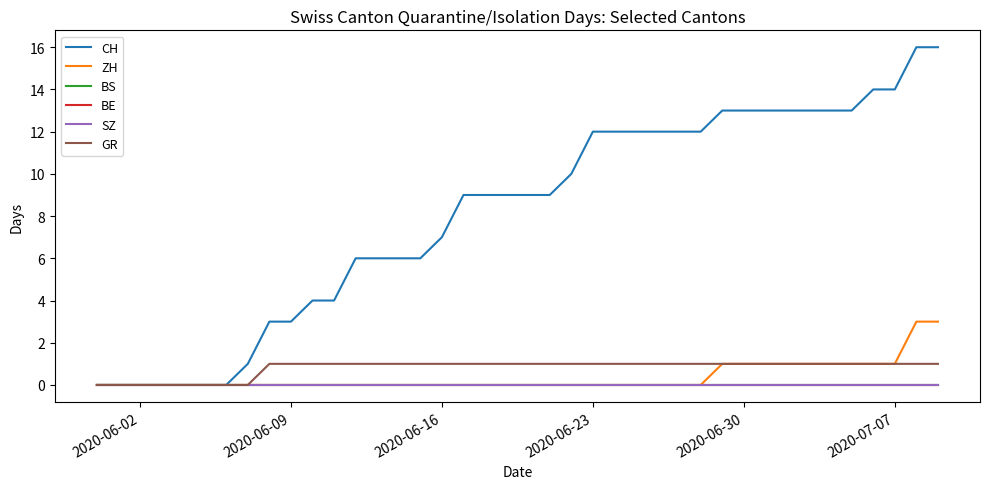

True or false: BS and SZ intersect in this chart.

False